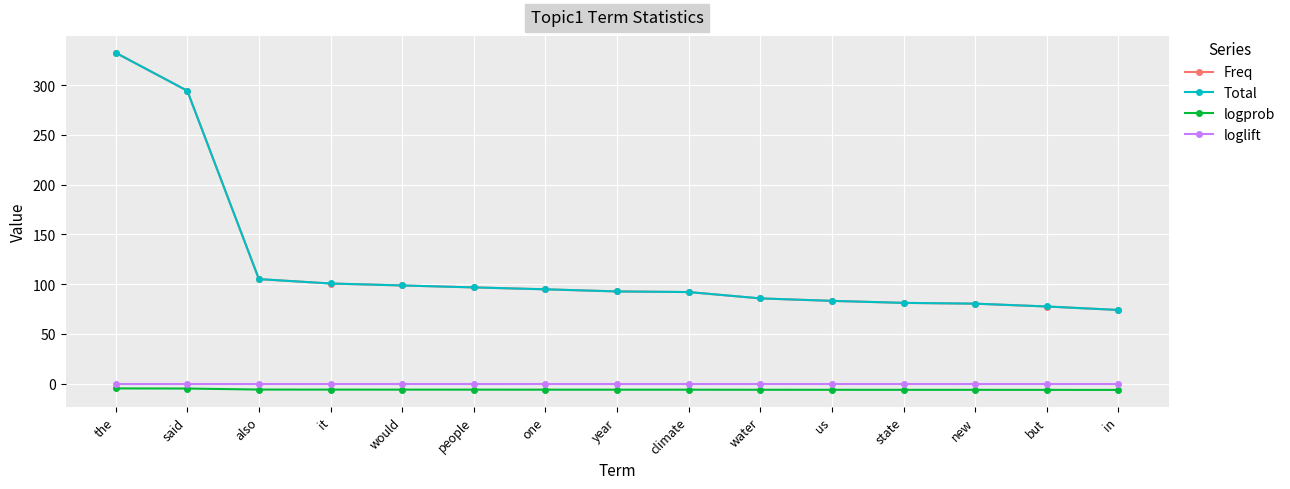

What is the difference between the second highest and minimum values in the Freq series?

220.2